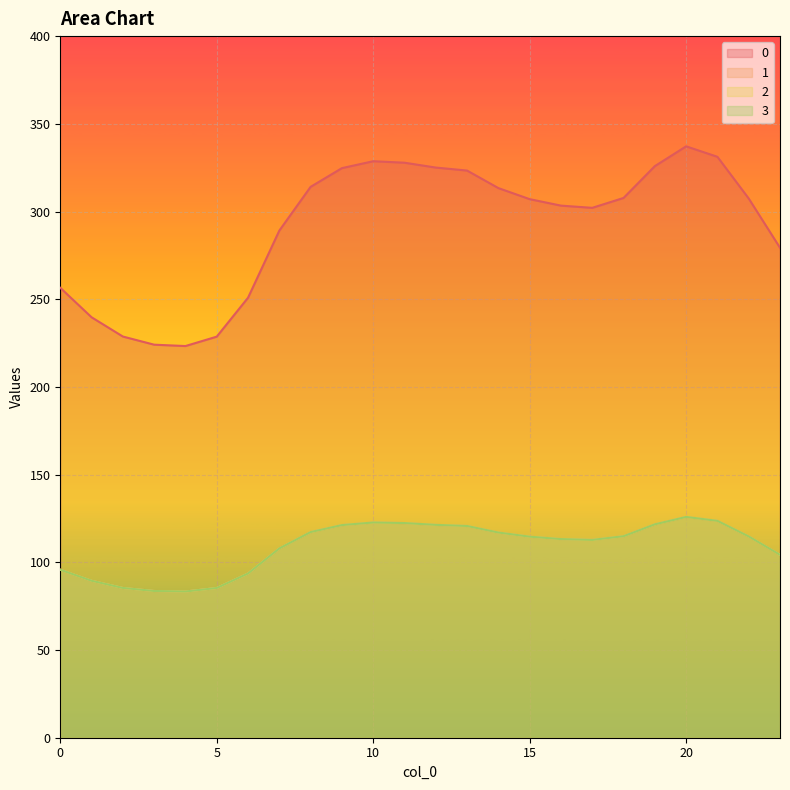

How many distinct data groups are displayed?

4